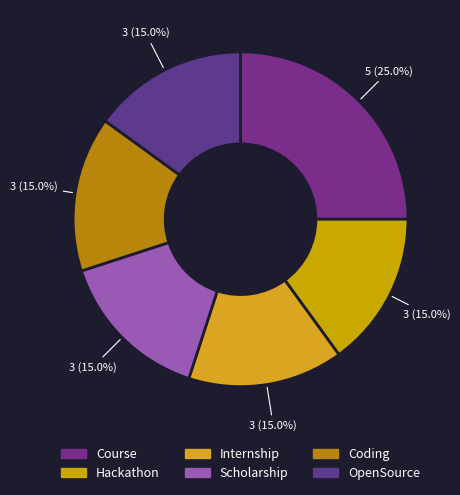

Which category has the biggest portion of the pie?

Course